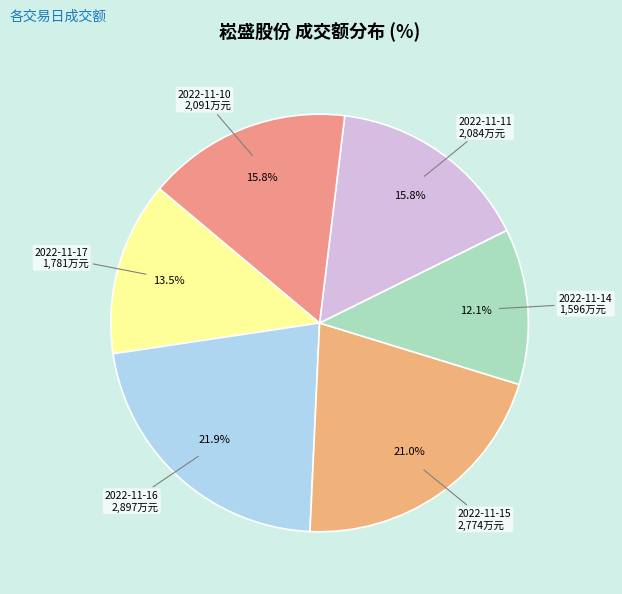

To the nearest percent, what is the difference between the largest and smallest slice percentages?

10%